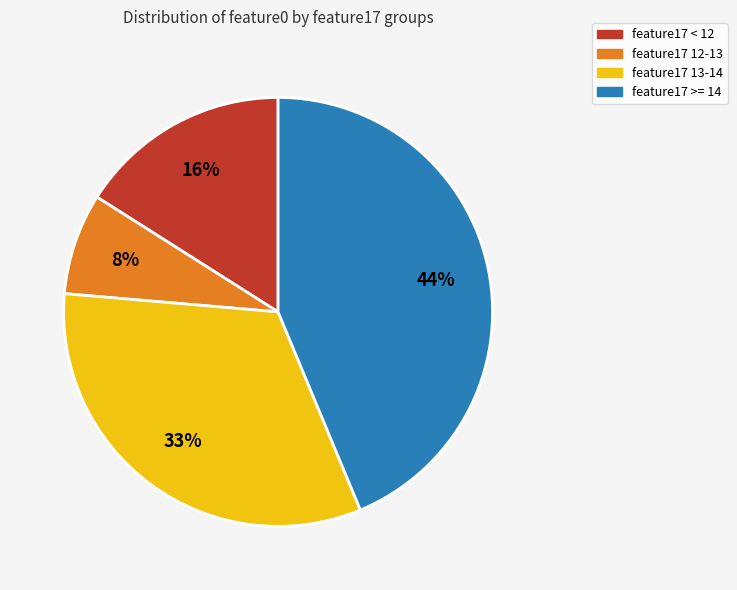

To the nearest percent, what is the difference between the largest and smallest slice percentages?

36%